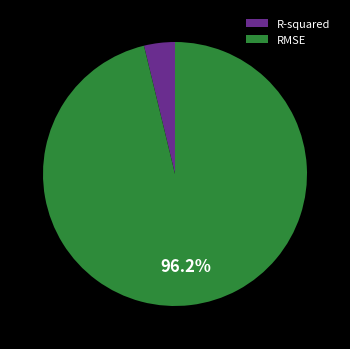

To the nearest percent, what is the difference between the largest and smallest slice percentages?

92%